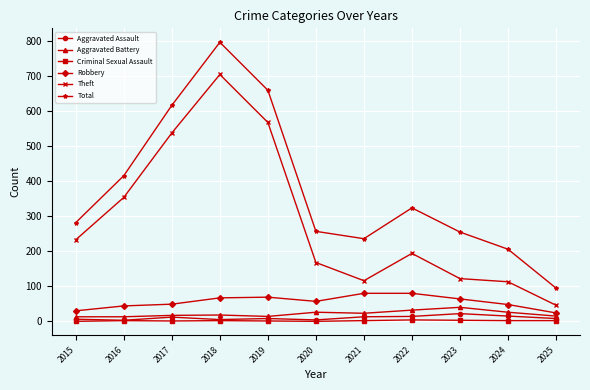

What is the difference between the maximum and second lowest values in the Aggravated Battery series?

27